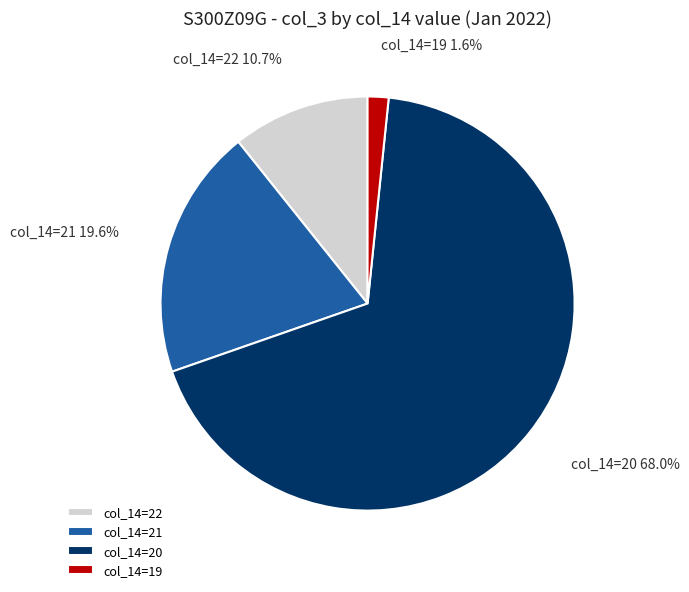

Which category has the smallest portion of the pie?

col_14=19